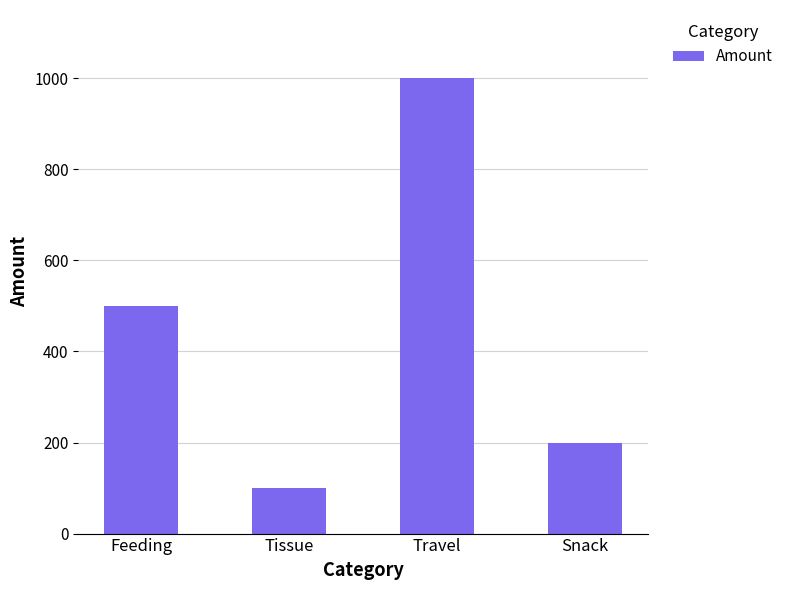

Which category has the lowest value across all series?

Tissue